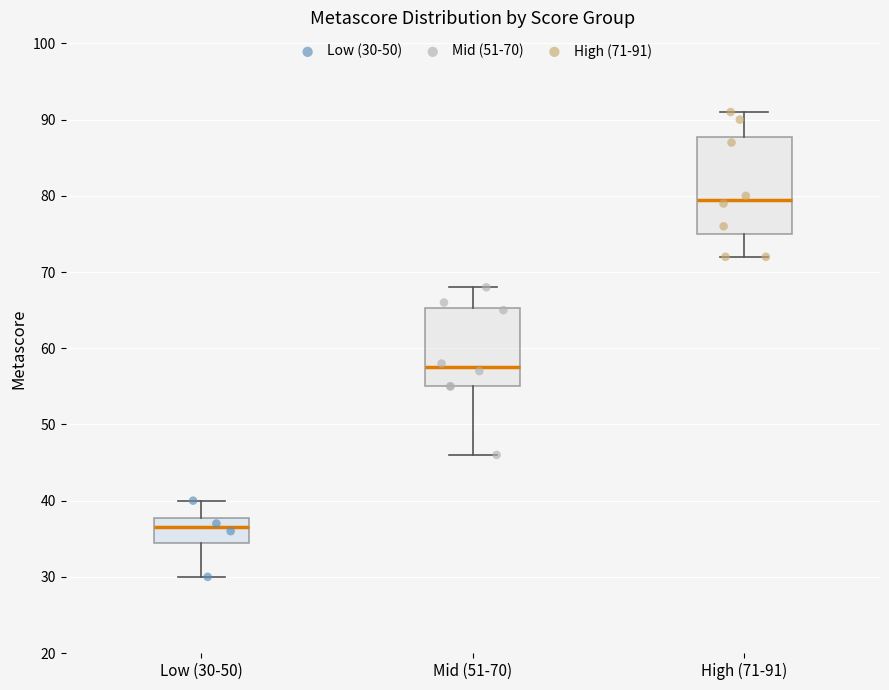

Reading left to right, read every box against the y-axis: the position of its median line, the range the box covers, and the ends of its whiskers. The values are not printed on the chart, so give them approximately, as read against the axis.

Low (30-50): median 37, box 35 to 38, whiskers 30 to 40
Mid (51-70): median 58, box 55 to 65, whiskers 46 to 68
High (71-91): median 80, box 75 to 88, whiskers 72 to 91